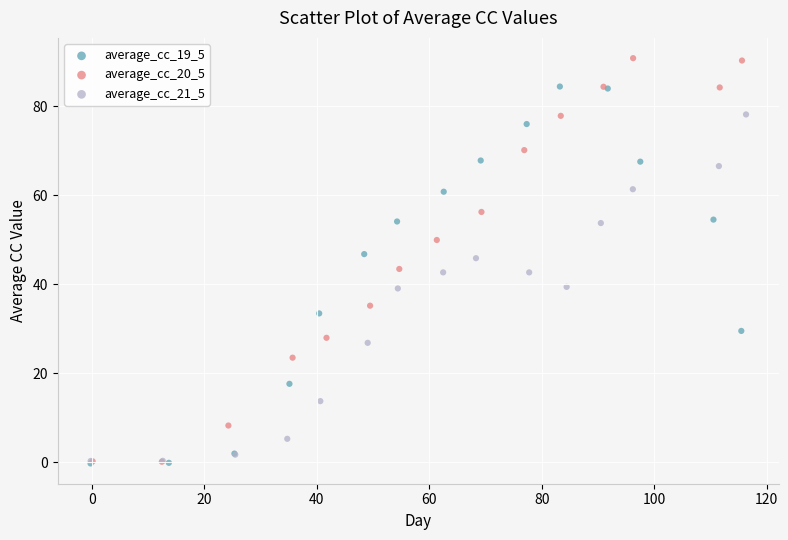

Which series has the largest Y range (max minus min)?

average_cc_20_5